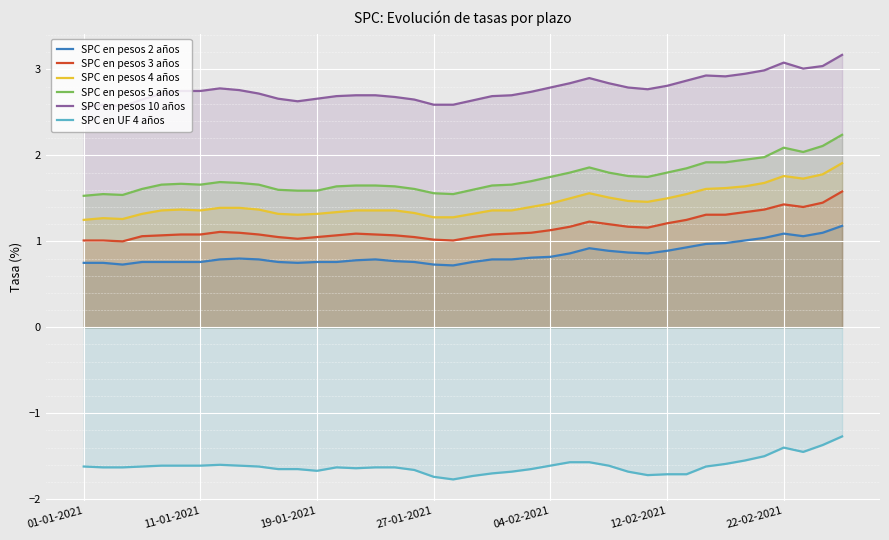

Does the chart display data point markers on the line(s)?

No